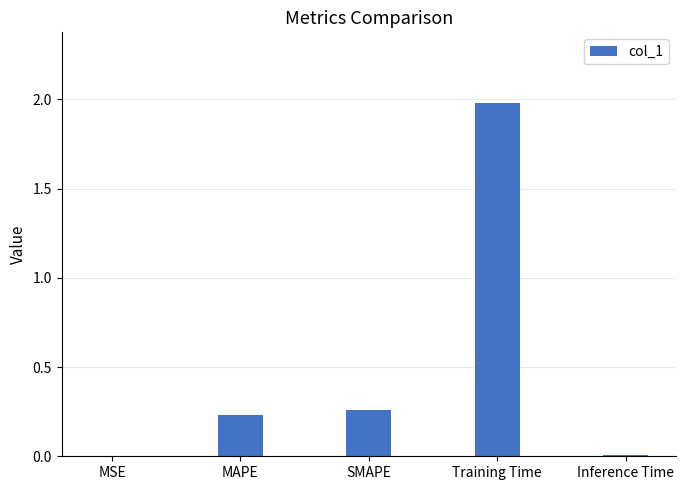

True or false: the data shows 0.0 at MSE.

True